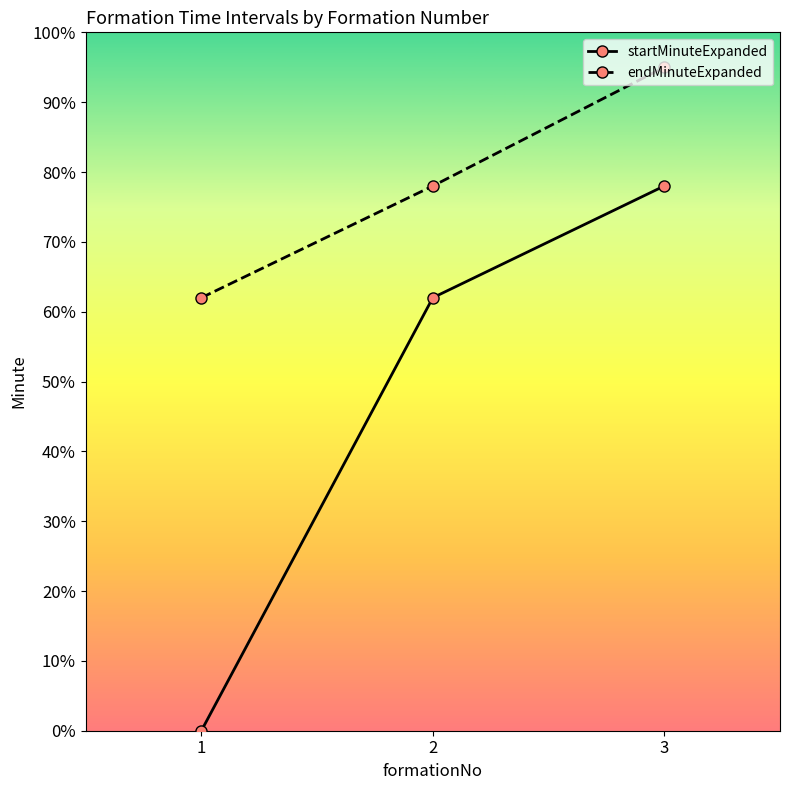

Count the number of data series in this chart.

2